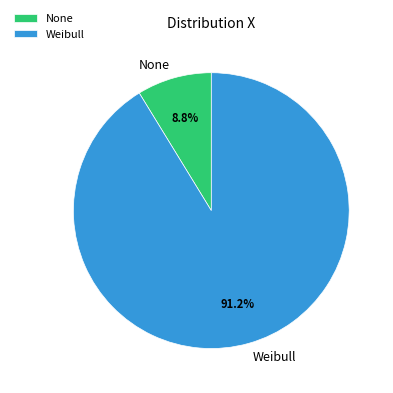

Which category accounts for the majority?

Weibull